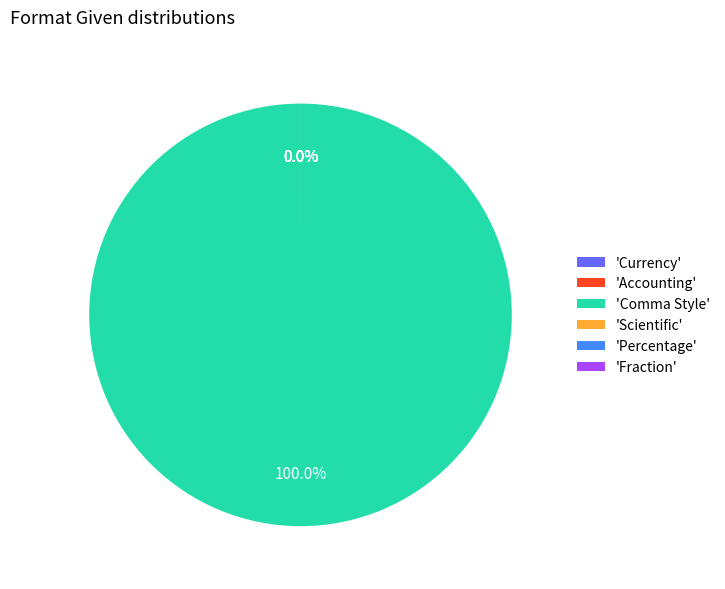

Count the number of slices in the pie.

6